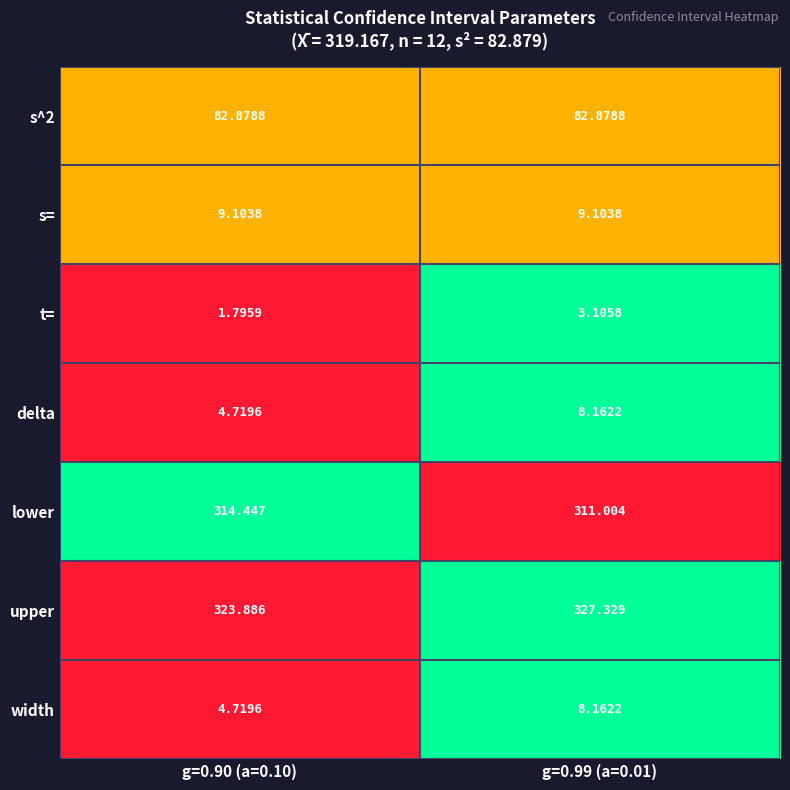

How many data points in width are less than 8?

1